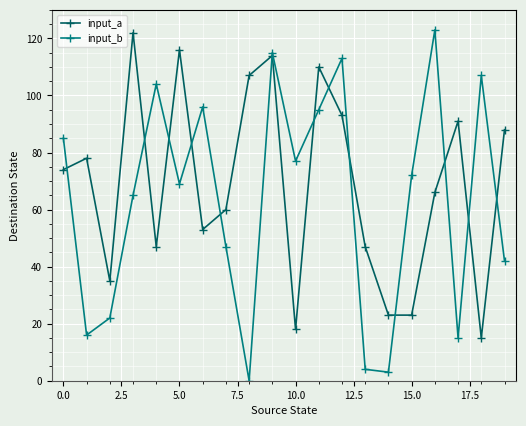

True or false: input_b has more than 0 interior local peaks.

True